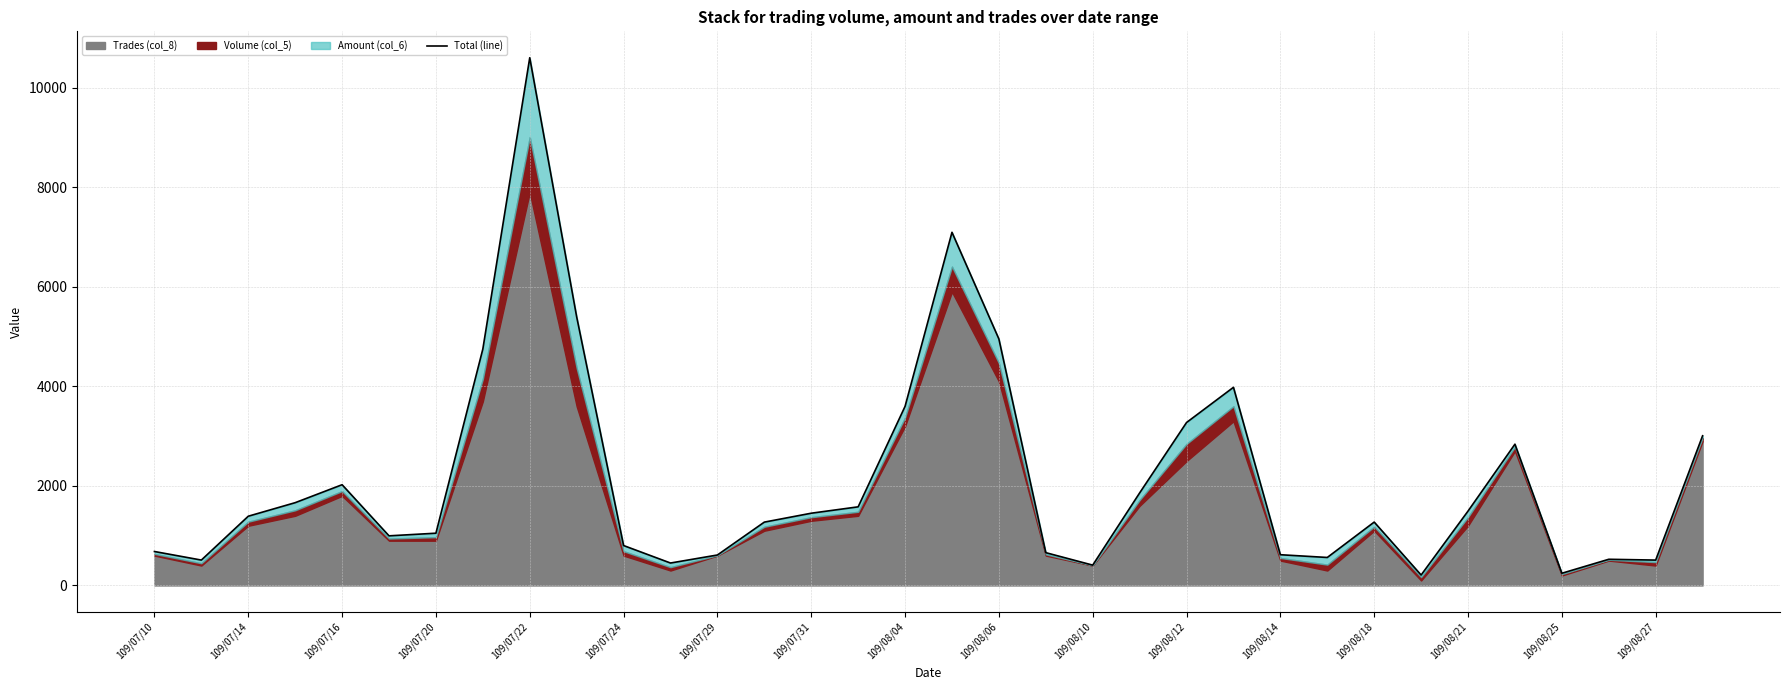

At which label is the value closest to 5407?

109/08/06